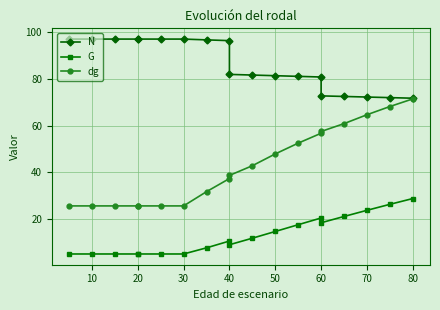

True or false: dg has more than 2 points higher than both neighbors.

False